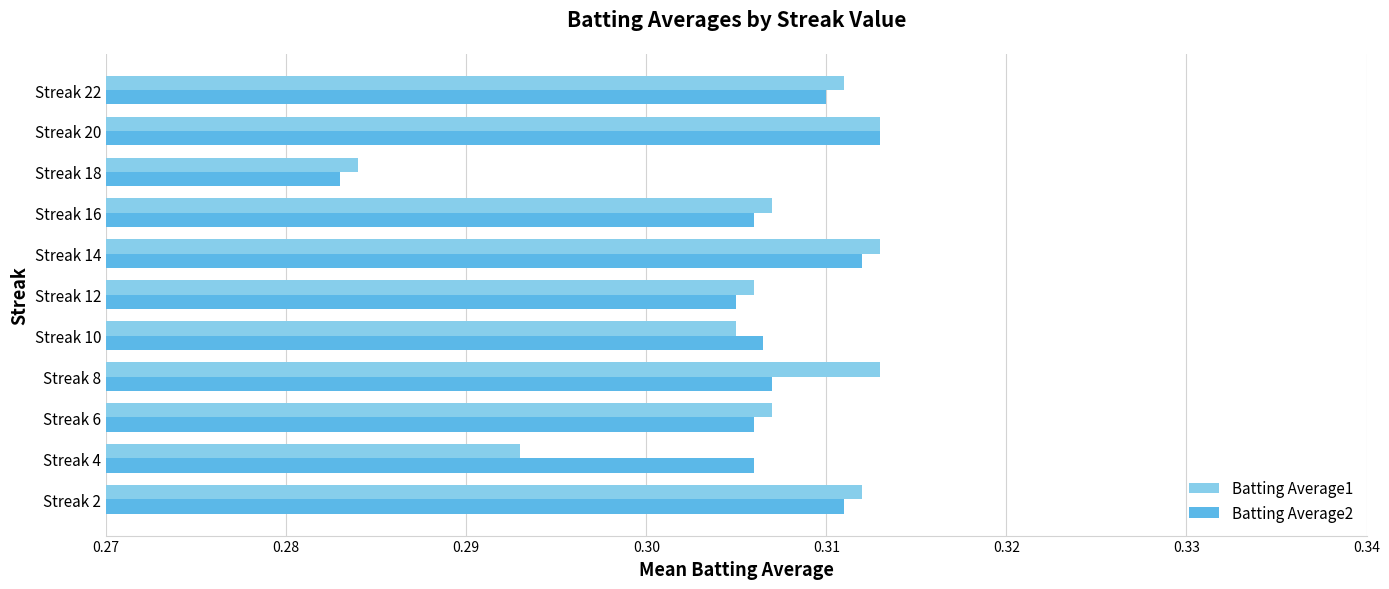

At which label is Batting Average1 closest to 0?

Streak 18